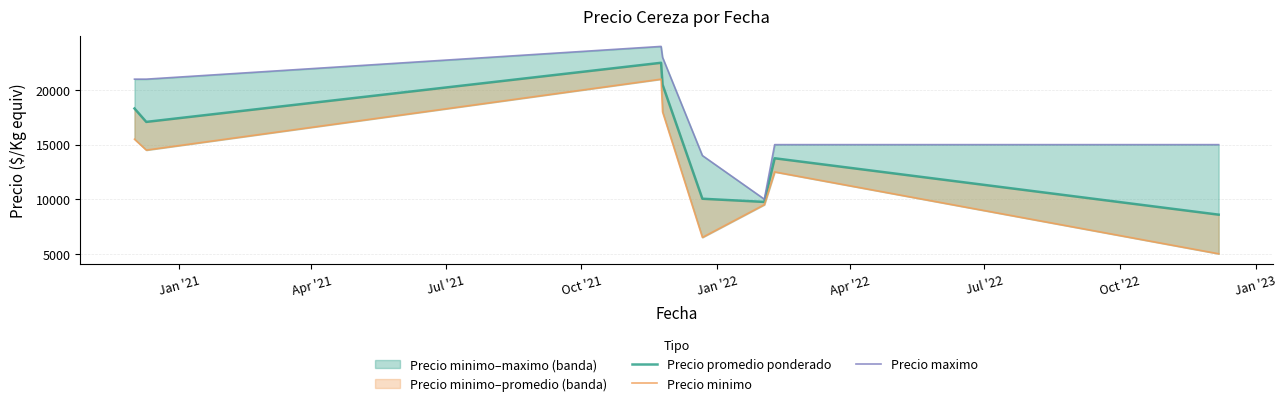

How many lines are shown in the chart?

3